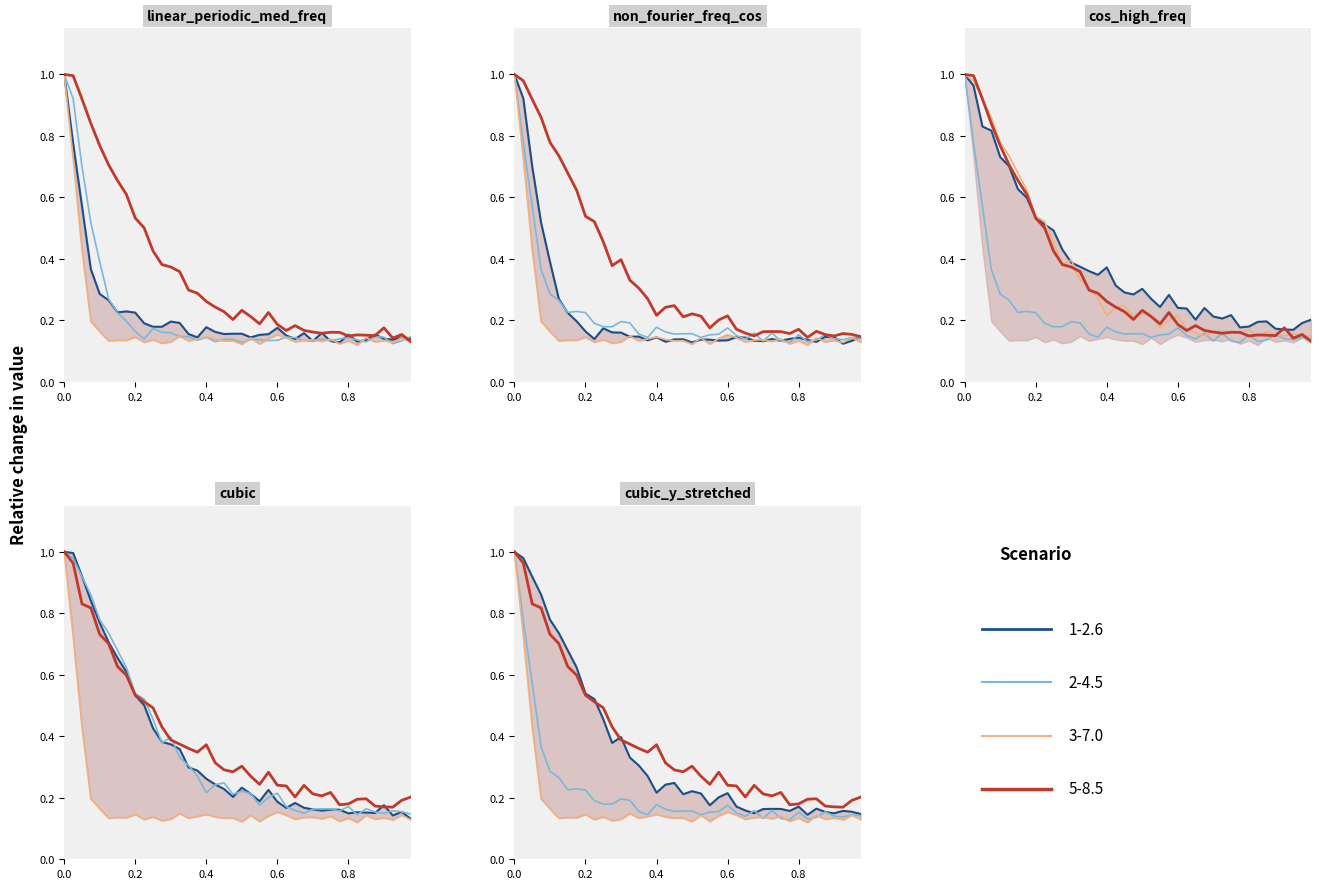

What is the spread (max minus min) of values at 0.85?

0.1